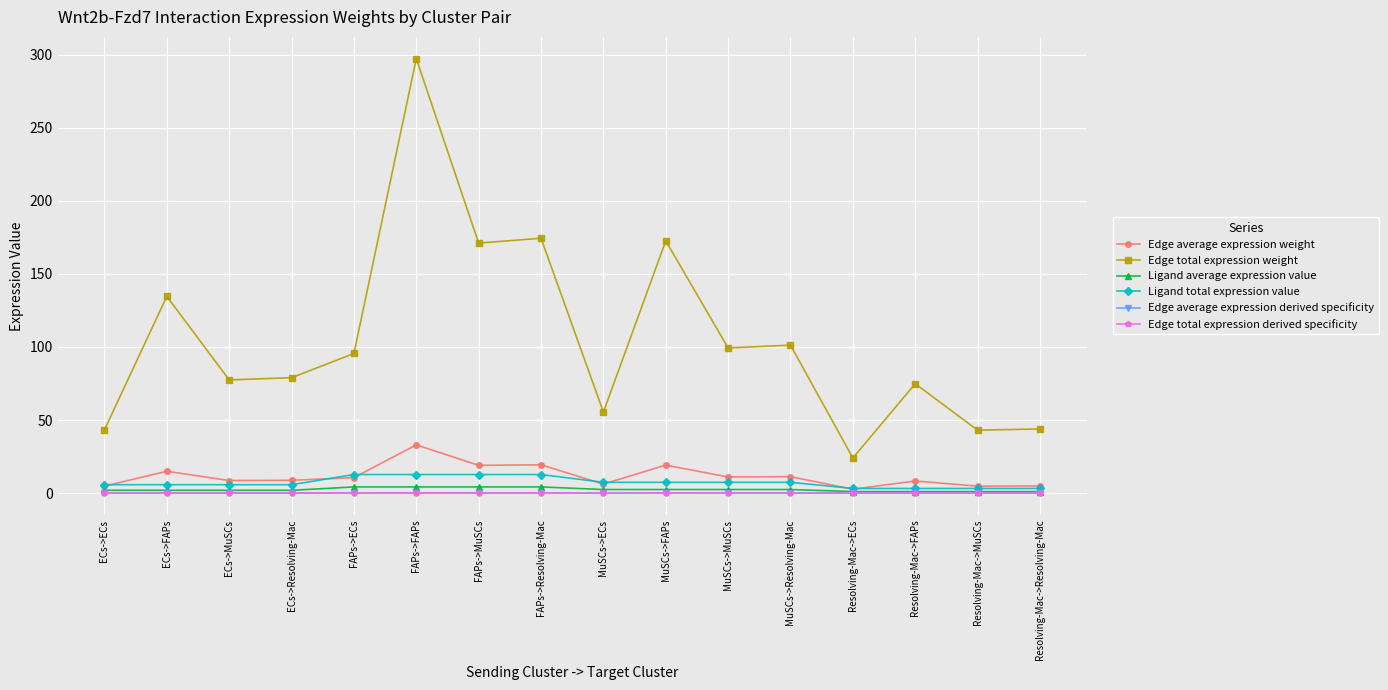

What is the total value across all series at Resolving-Mac->FAPs?

87.5